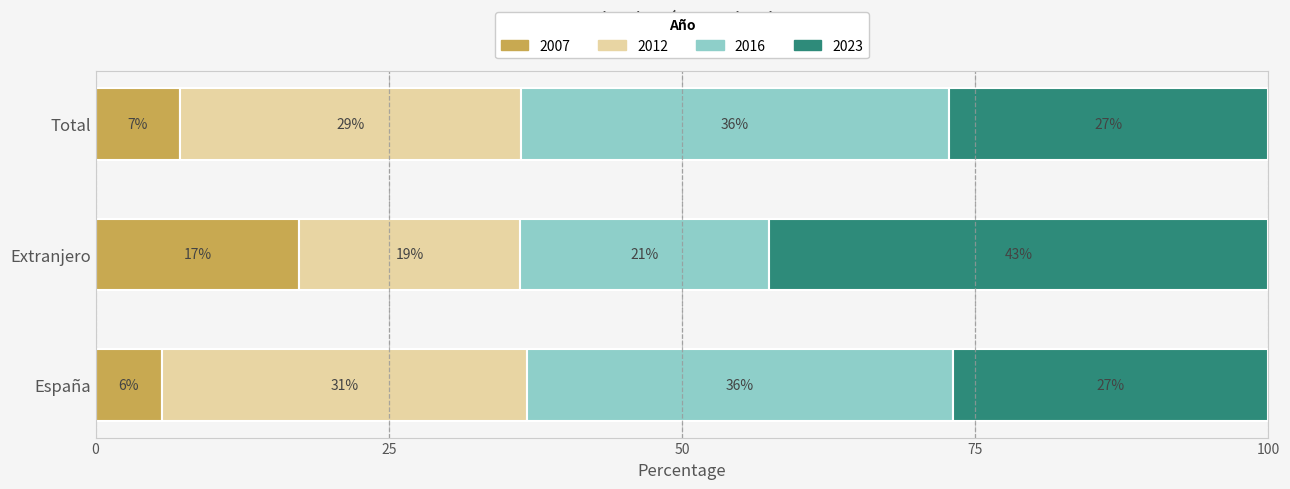

What are all the series names shown in the legend?

2007, 2012, 2016, 2023